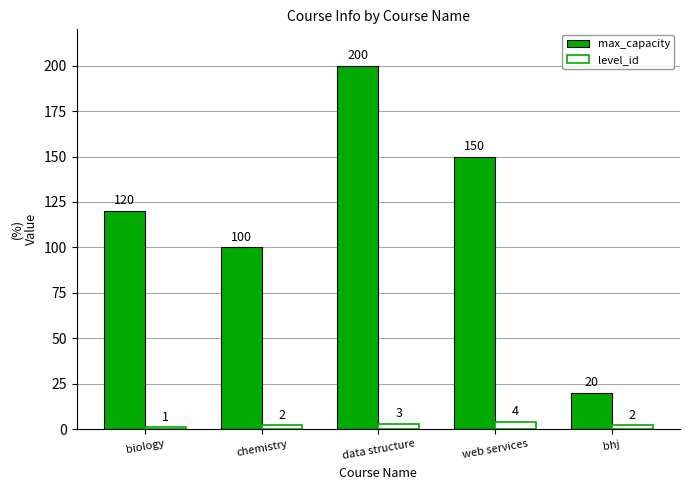

What is the difference between the maximum and second lowest values in the level_id series?

2